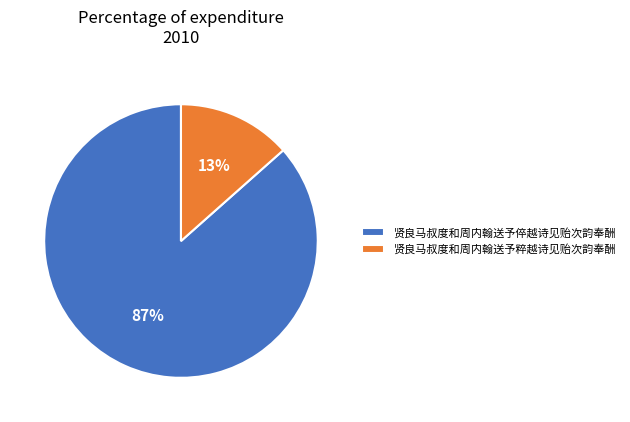

Does 贤良马叔度和周内翰送予倅越诗见贻次韵奉酬 account for over 50% of the chart?

Yes